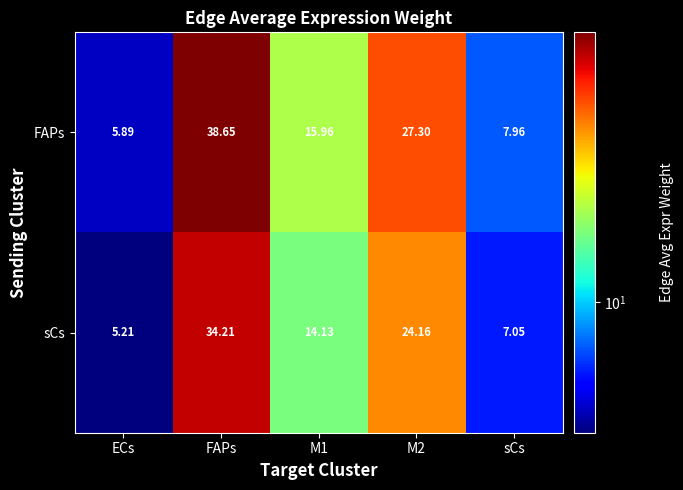

Where does the sCs series first go above 14?

FAPs